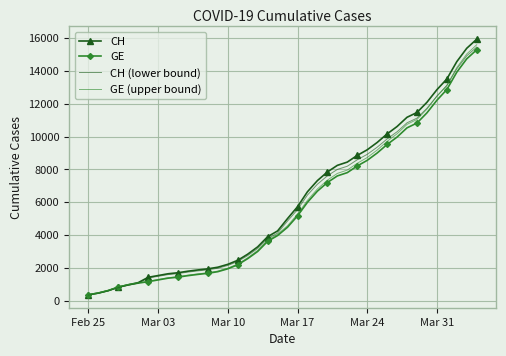

Which series has the largest range (max minus min)?

CH